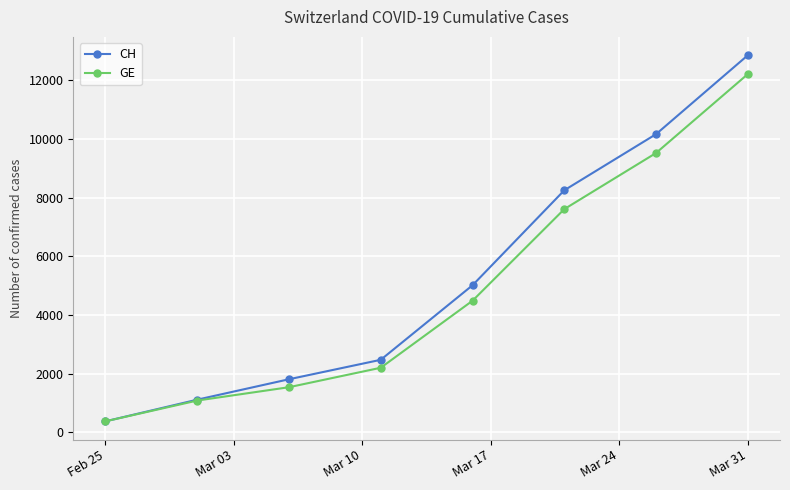

Which series has the largest range (max minus min)?

CH